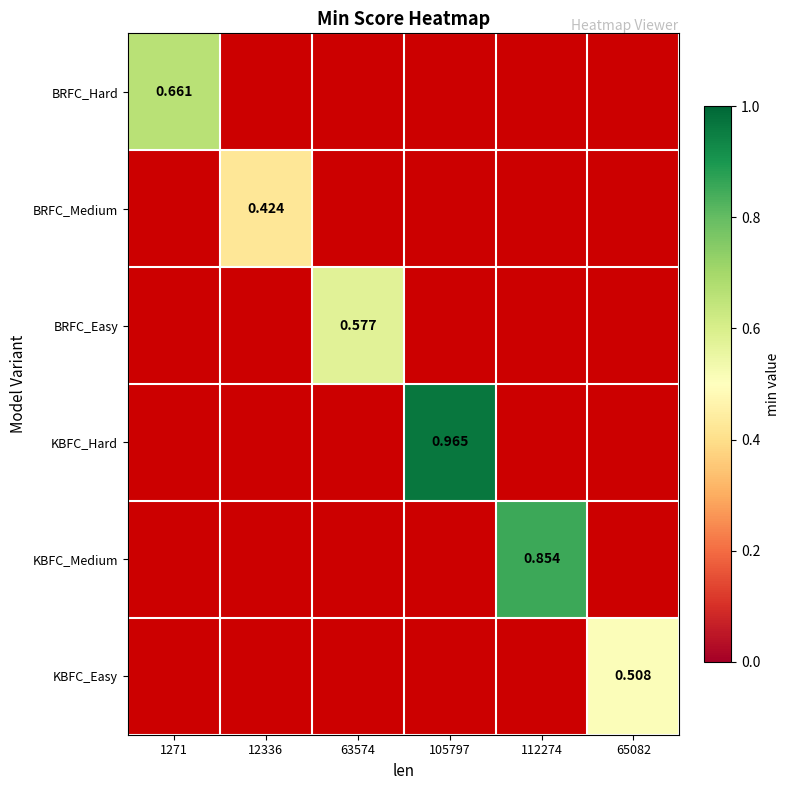

Where does the KBFC_Hard series first go above 0?

105797